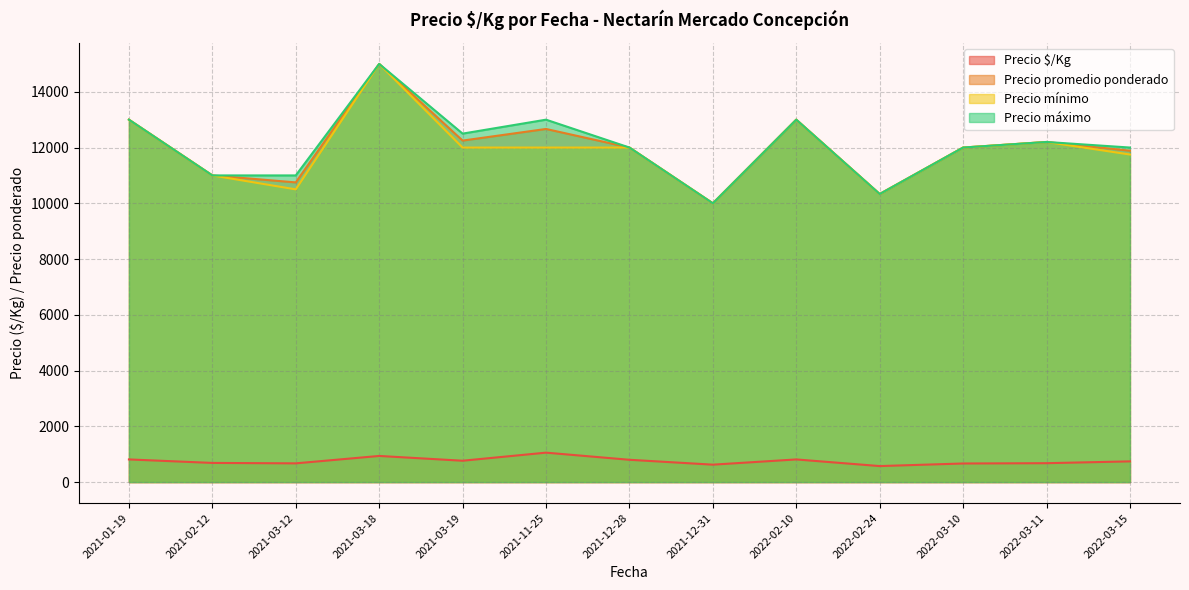

How many lines are shown in the chart?

4